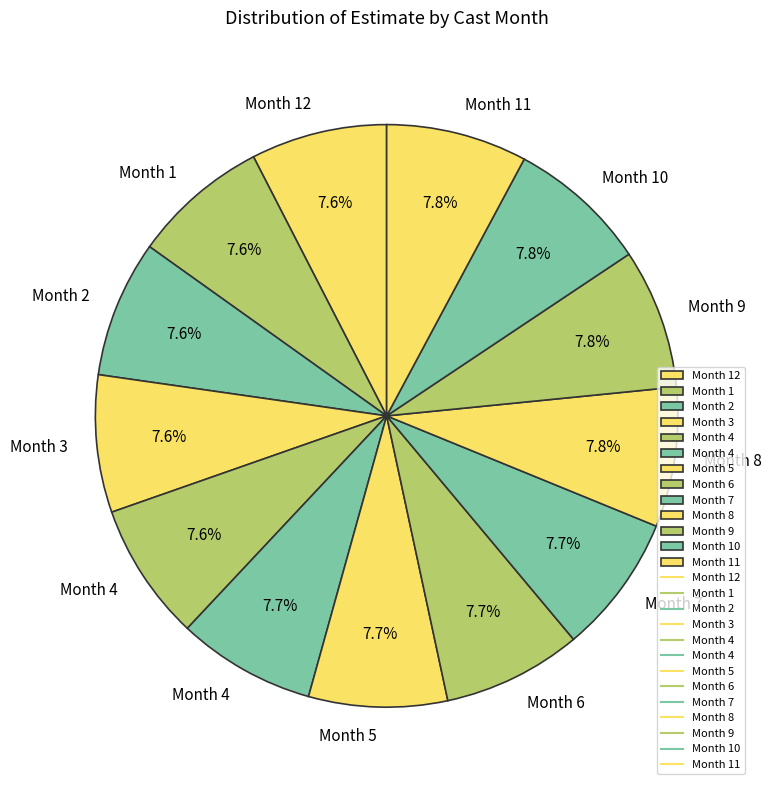

Count the number of slices in the pie.

13